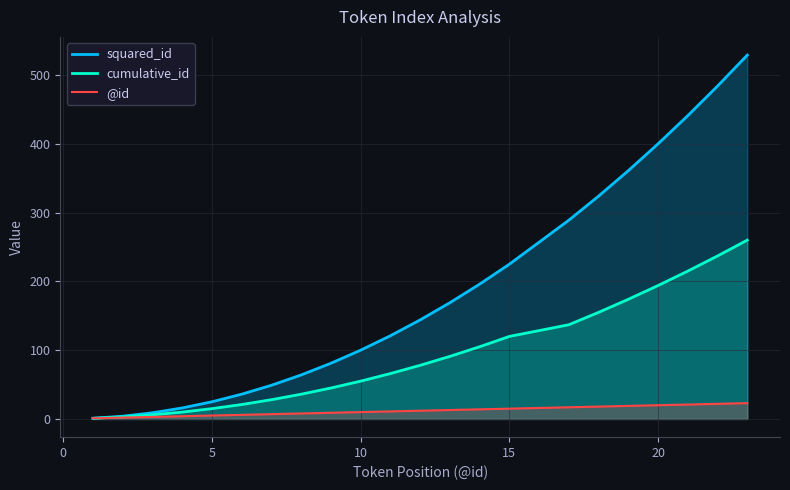

Reading right to left, transcribe all the data shown in this chart.

squared_id: 529	484	441	400	361	324	289	225	196	169	144	121	100	81	64	49	36	25	16	9	4	1
cumulative_id: 260	237	215	194	174	155	137	120	105	91	78	66	55	45	36	28	21	15	10	6	3	1
@id: 23	22	21	20	19	18	17	15	14	13	12	11	10	9	8	7	6	5	4	3	2	1